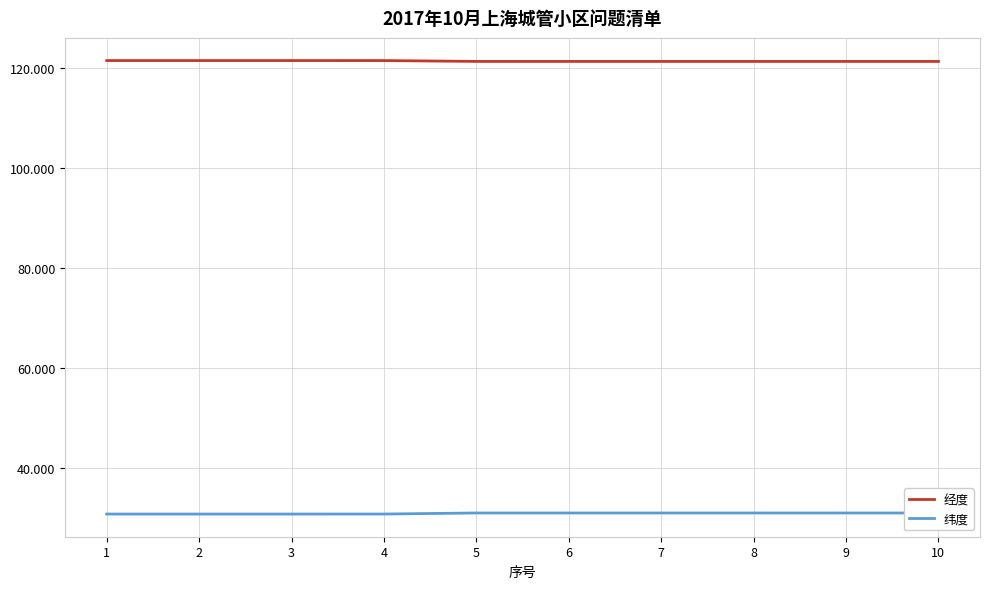

Does the chart have visible grid lines?

Yes